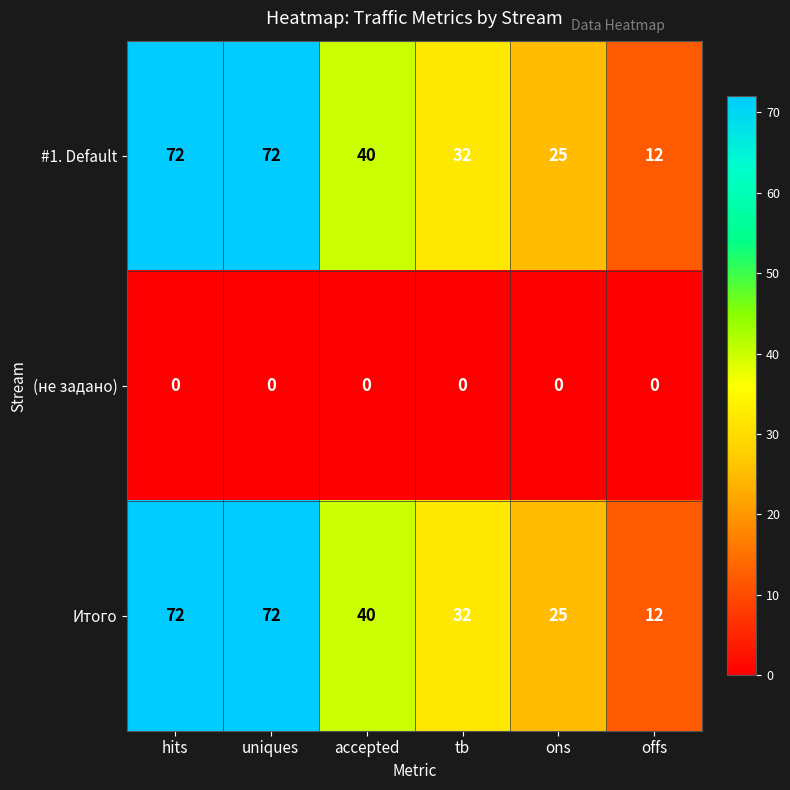

Where does the #1. Default series first go above 40?

hits